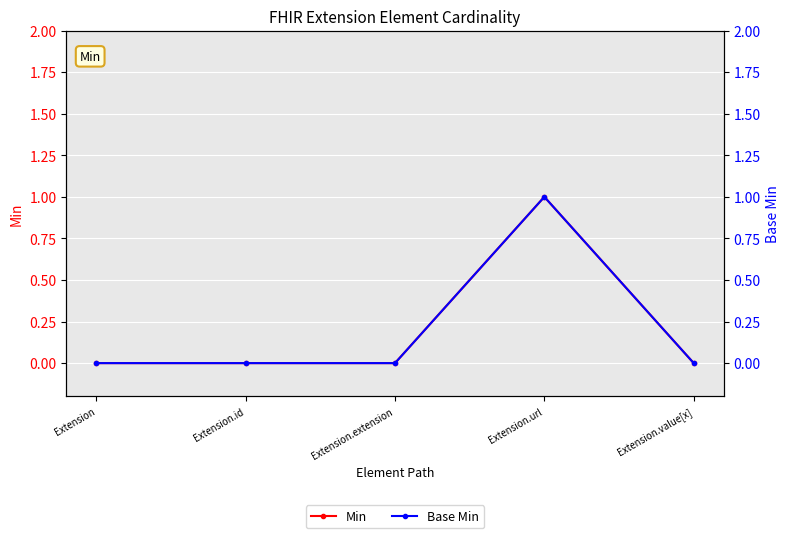

The Base Min series shows 0 at Extension.value[x]. True or false?

False